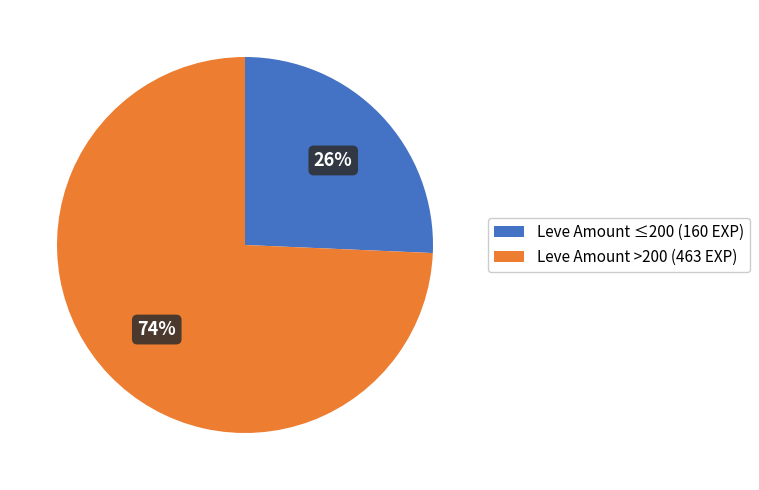

To the nearest percent, what is the average slice percentage?

50%